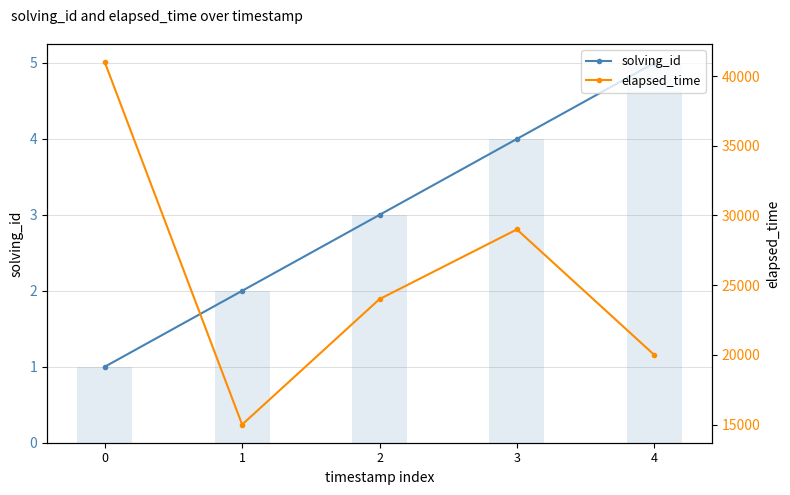

Is it true that elapsed_time equals 41000 at 0?

True